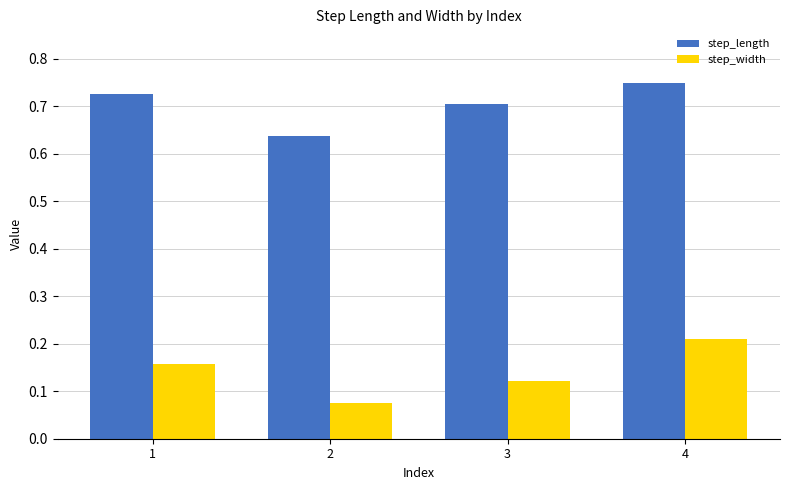

What is the total value across all series at 4?

1.0